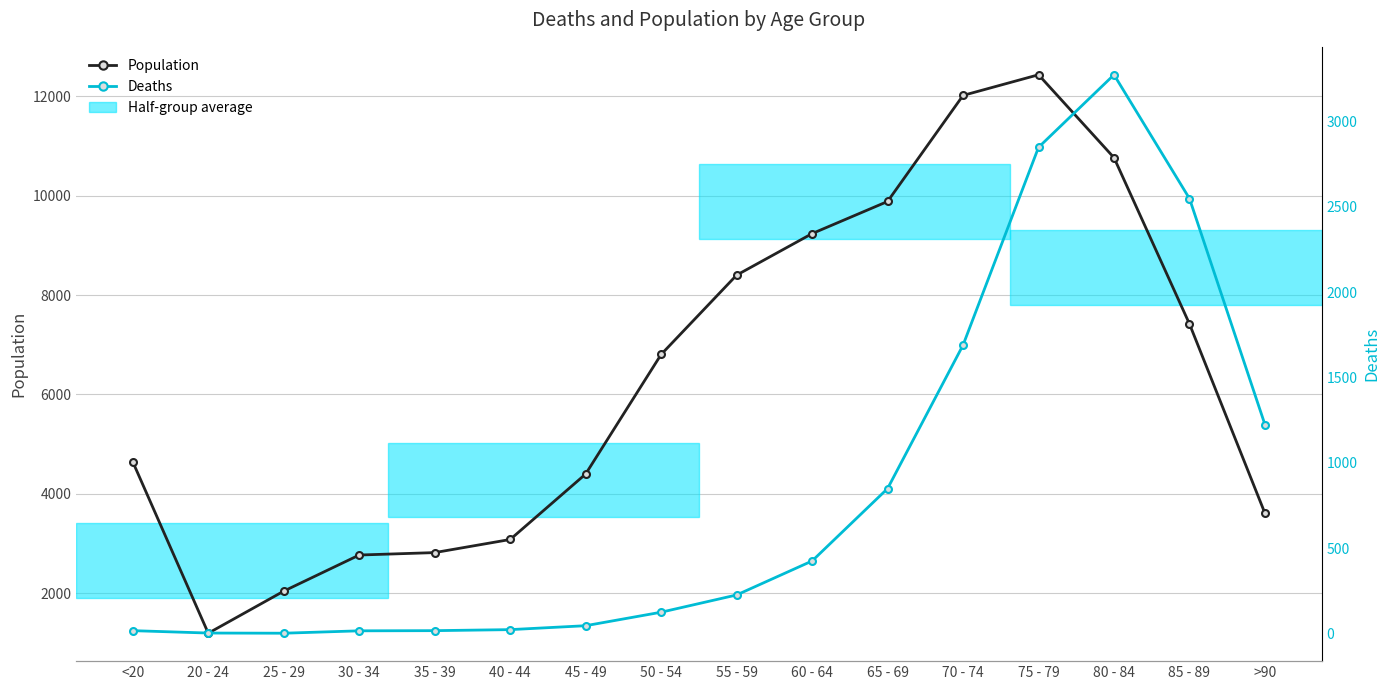

Reading left to right, list all the values displayed in this chart.

Population: 4641	1191	2038	2765	2814	3078	4396	6803	8400	9236	9883	12018	12434	10764	7417	3604
Deaths: 18	4	3	17	18	24	47	126	227	426	850	1690	2848	3273	2548	1224